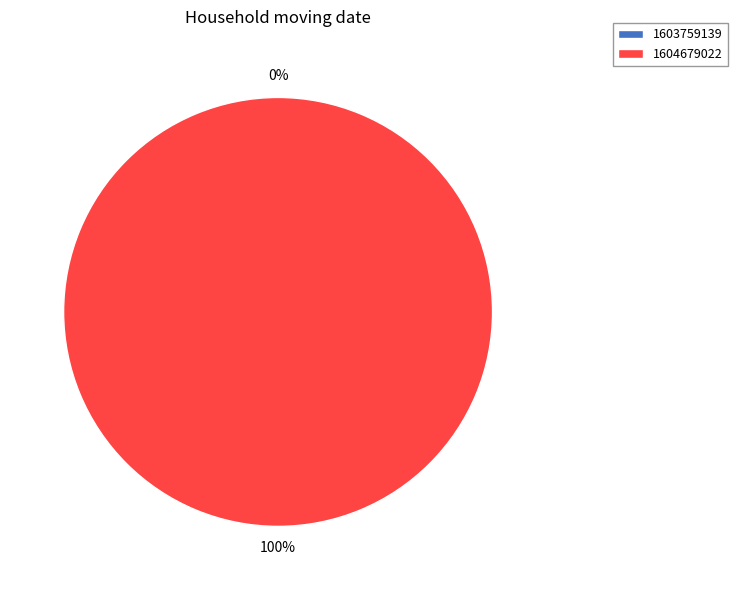

True or false: 1603759139 accounts for 1% of the total.

False